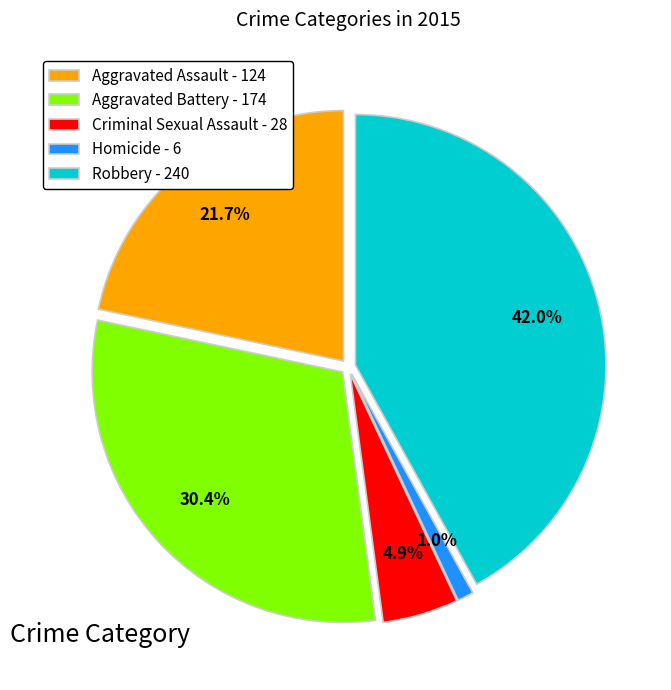

To the nearest percent, what percentage of the pie is Aggravated Battery?

30%